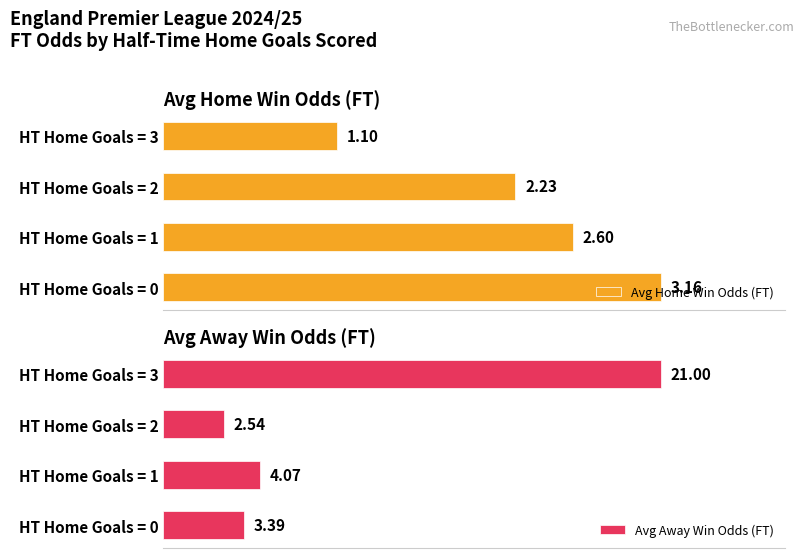

What is the value of the Avg Home Win Odds (FT) bar at the 1st from the left?

3.2